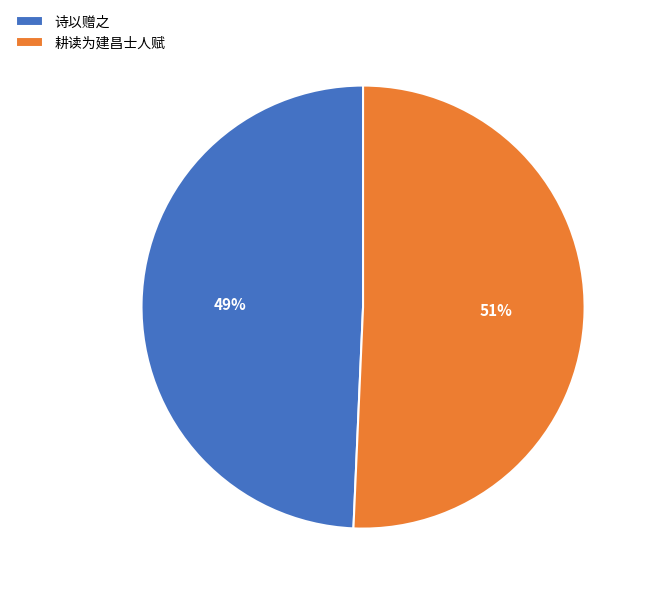

Does any single category account for the majority?

Yes